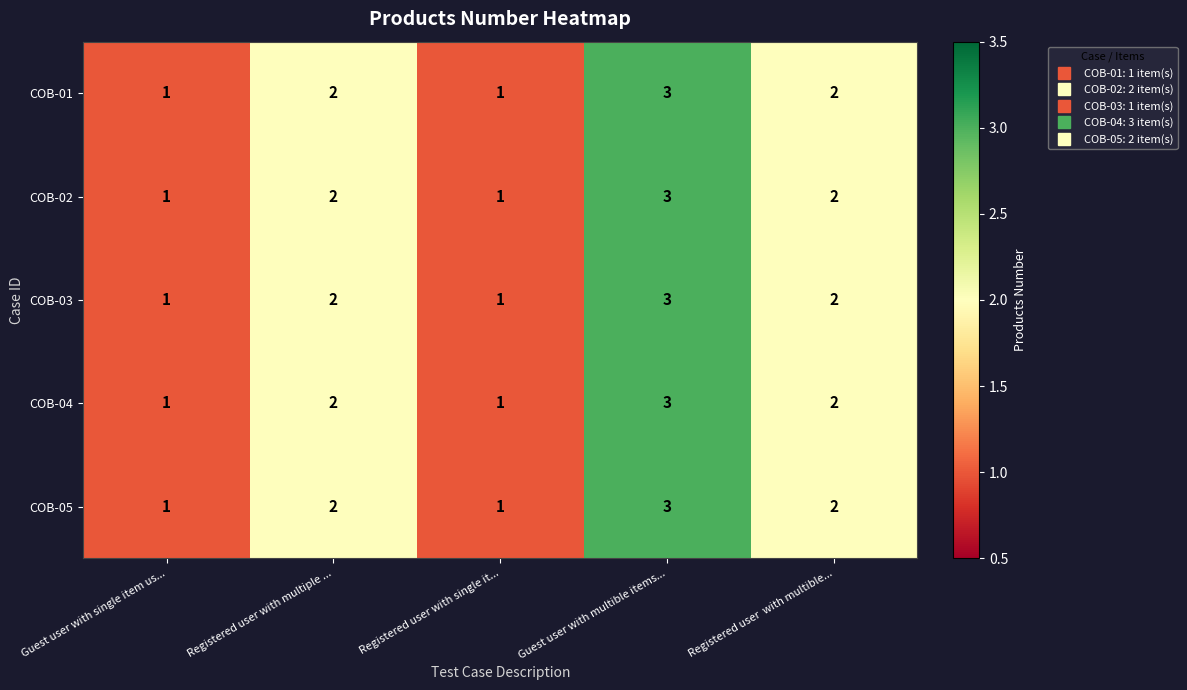

Count the COB-03 values in the range 1 to 2.

4